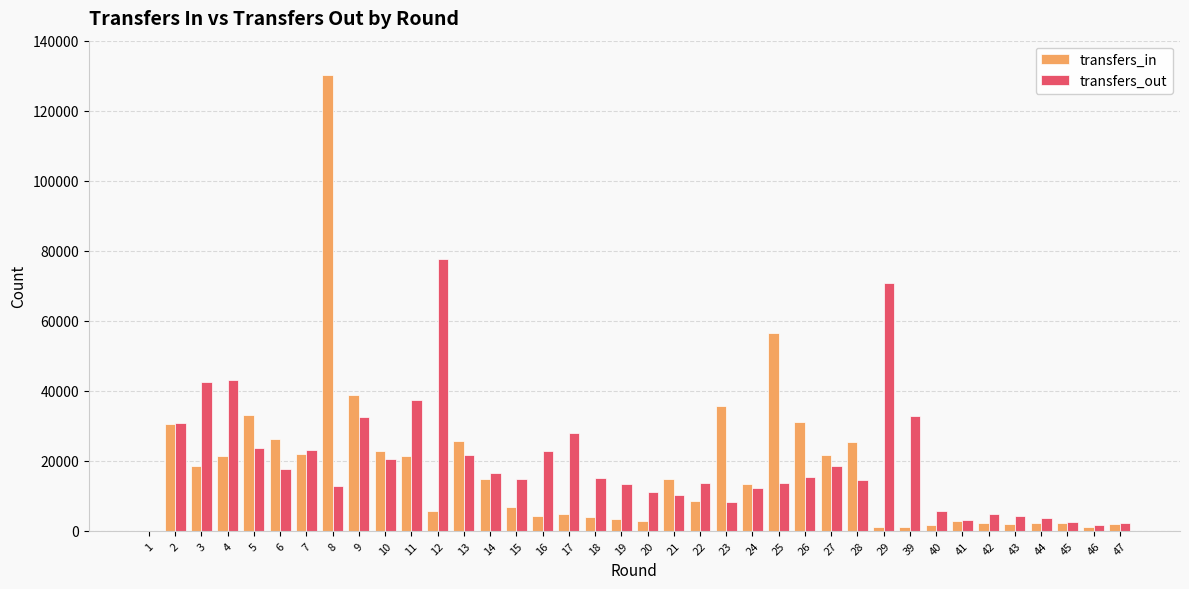

The value of transfers_in at 21 is 14913. True or false?

True